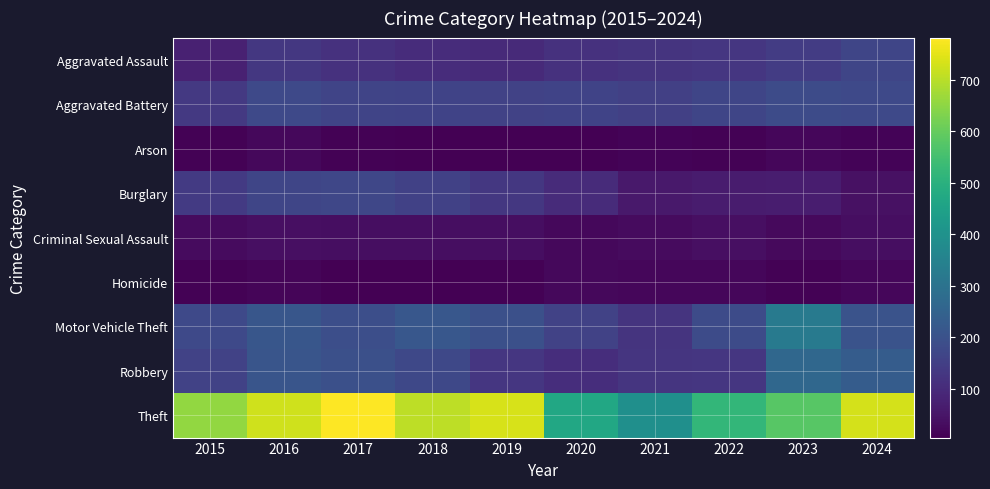

Reading left to right, what are all the values shown in this chart?

Aggravated Assault: 2015=76	2016=130	2017=116	2018=103	2019=98	2020=117	2021=121	2022=128	2023=143	2024=168
Aggravated Battery: 2015=133	2016=176	2017=164	2018=160	2019=157	2020=161	2021=153	2022=167	2023=182	2024=175
Arson: 2015=11	2016=23	2017=9	2018=7	2019=6	2020=8	2021=13	2022=10	2023=20	2024=12
Burglary: 2015=138	2016=168	2017=171	2018=155	2019=132	2020=101	2021=59	2022=65	2023=68	2024=41
Criminal Sexual Assault: 2015=28	2016=38	2017=33	2018=34	2019=33	2020=23	2021=27	2022=37	2023=26	2024=35
Homicide: 2015=11	2016=15	2017=8	2018=5	2019=10	2020=21	2021=18	2022=18	2023=10	2024=20
Motor Vehicle Theft: 2015=178	2016=213	2017=192	2018=217	2019=194	2020=157	2021=123	2022=184	2023=323	2024=205
Robbery: 2015=157	2016=210	2017=195	2018=173	2019=129	2020=107	2021=125	2022=128	2023=265	2024=230
Theft: 2015=656	2016=726	2017=782	2018=705	2019=735	2020=472	2021=392	2022=518	2023=579	2024=732